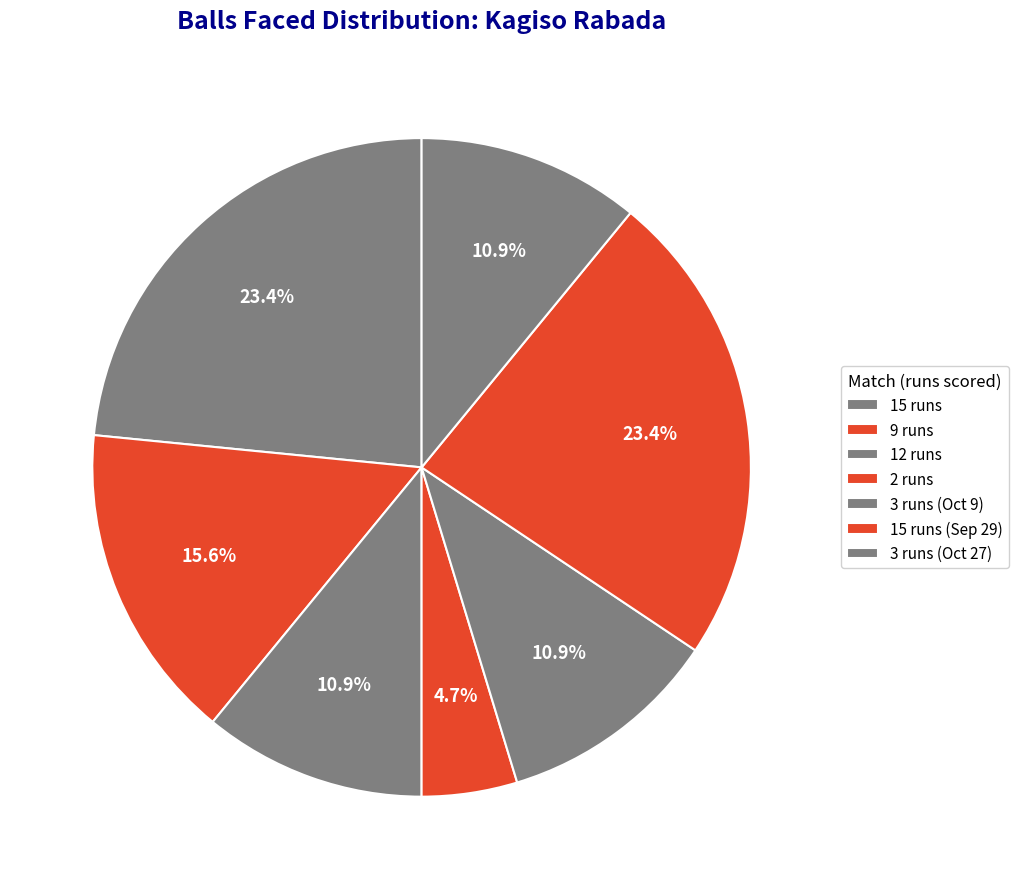

Which category has the smallest portion of the pie?

2 runs